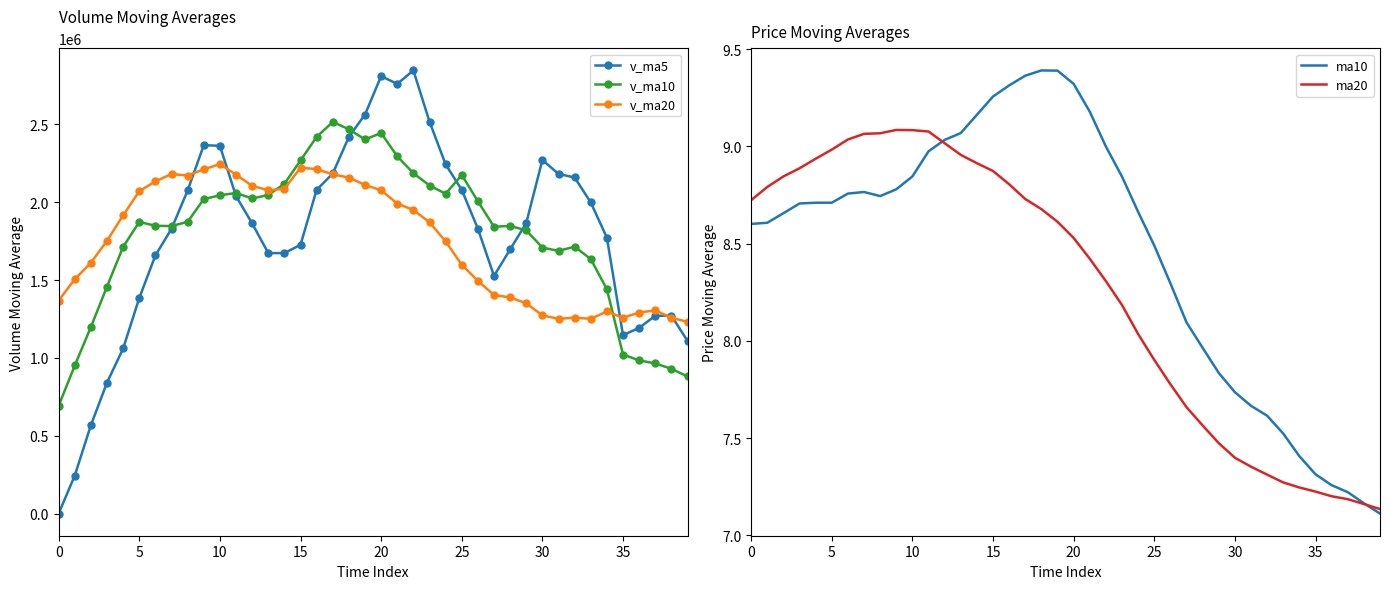

Is the value of v_ma20 at 16 greater than the value of ma20 at 11?

Yes